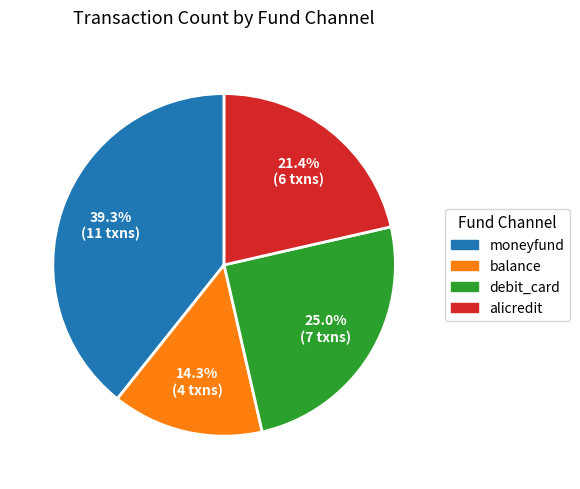

To the nearest percent, what is the difference between the balance and debit_card slice percentages?

11%